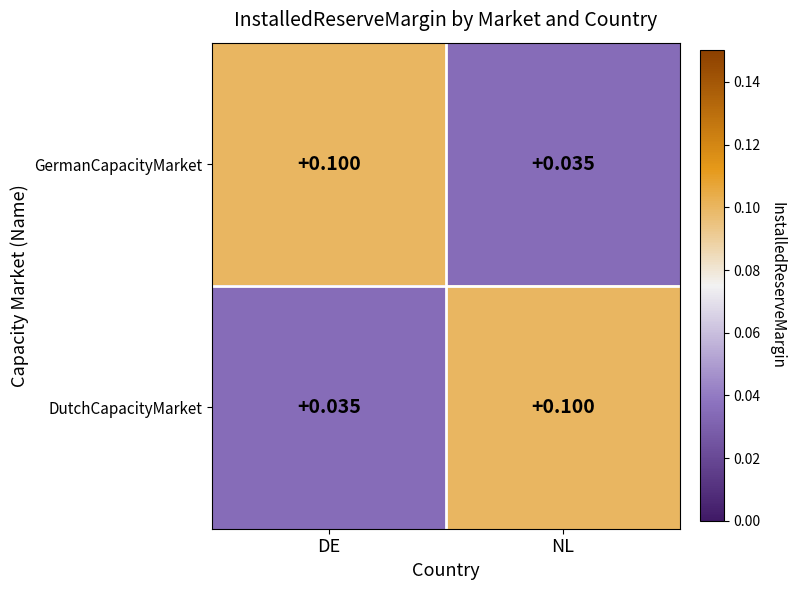

At how many categories does at least one series exceed 0?

2